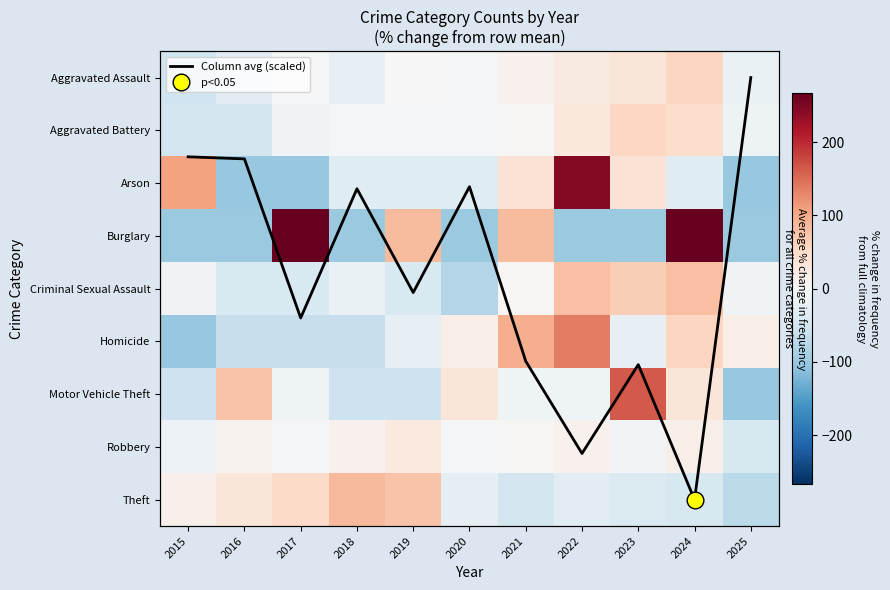

Rank the series at 2018 from highest to lowest value.

Theft, Robbery, Column avg (scaled), Aggravated Battery, Criminal Sexual Assault, Aggravated Assault, Arson, Motor Vehicle Theft, Homicide, Burglary